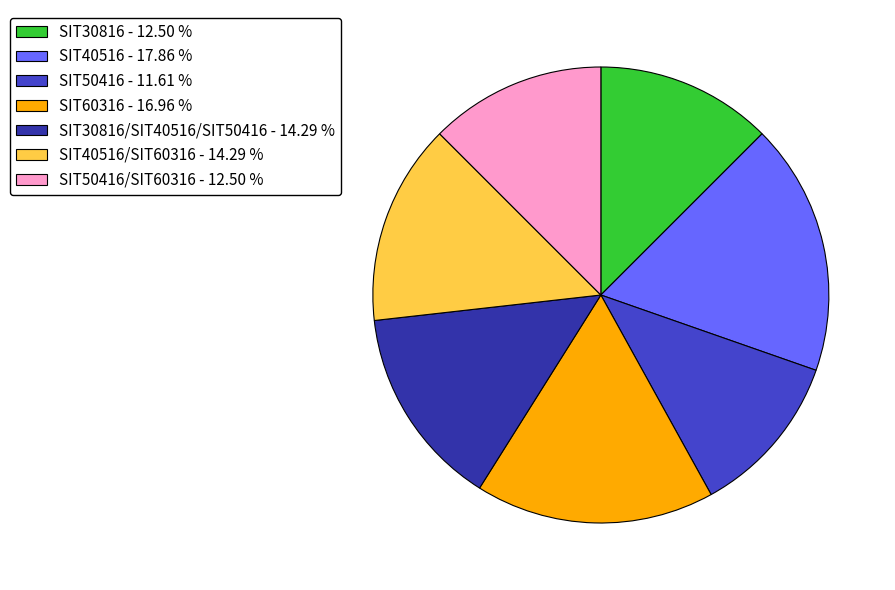

Does any single category account for the majority?

No